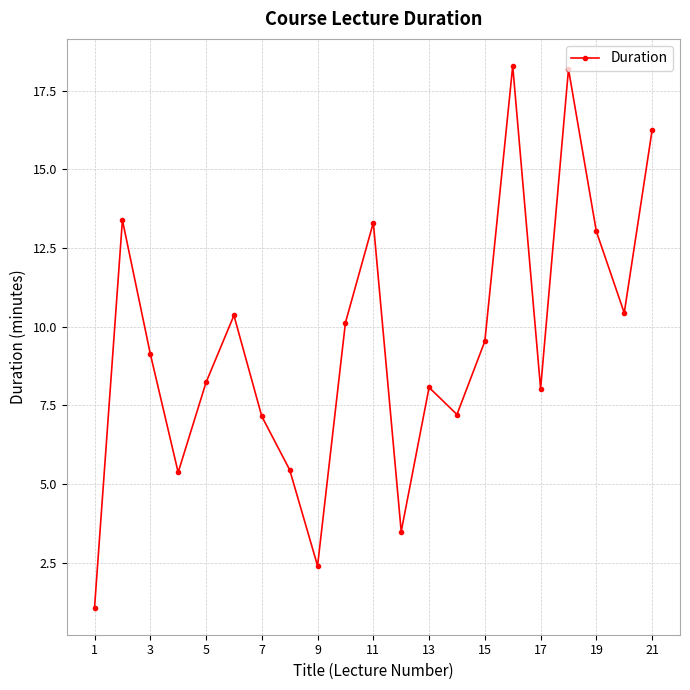

What is the maximum value shown in the chart?

18.3